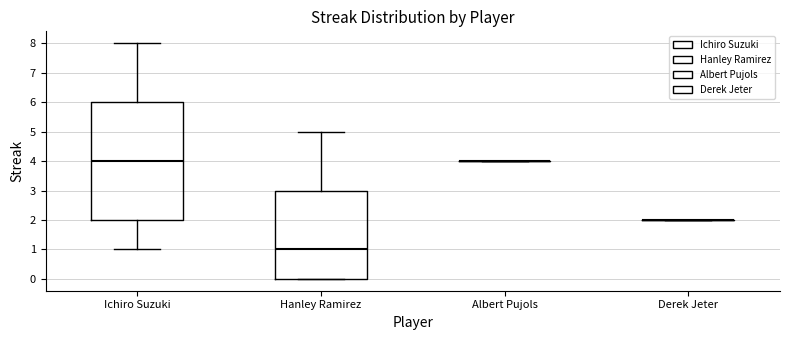

Comparing the boxes themselves (not the whiskers), which one is the tallest?

Ichiro Suzuki